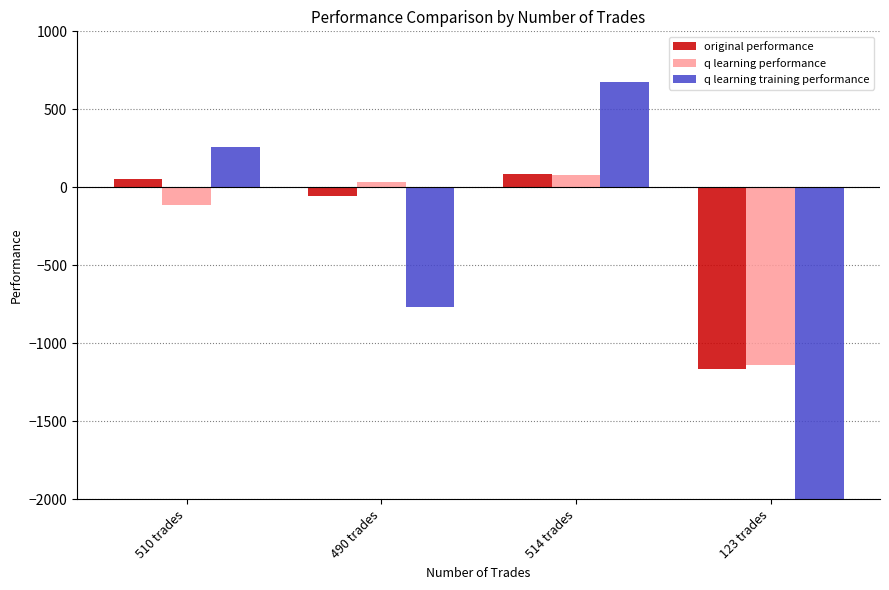

Where is q learning performance nearest to the value -530?

510 trades